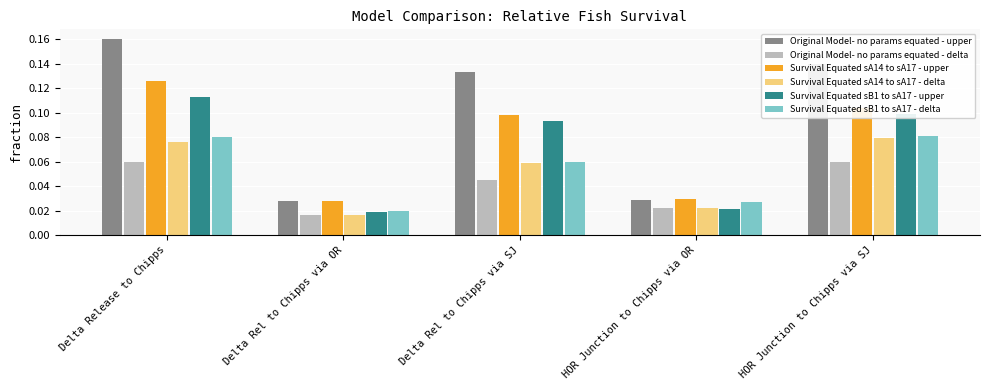

What is the sum of all Survival Equated sA14 to sA17 - delta values?

0.3